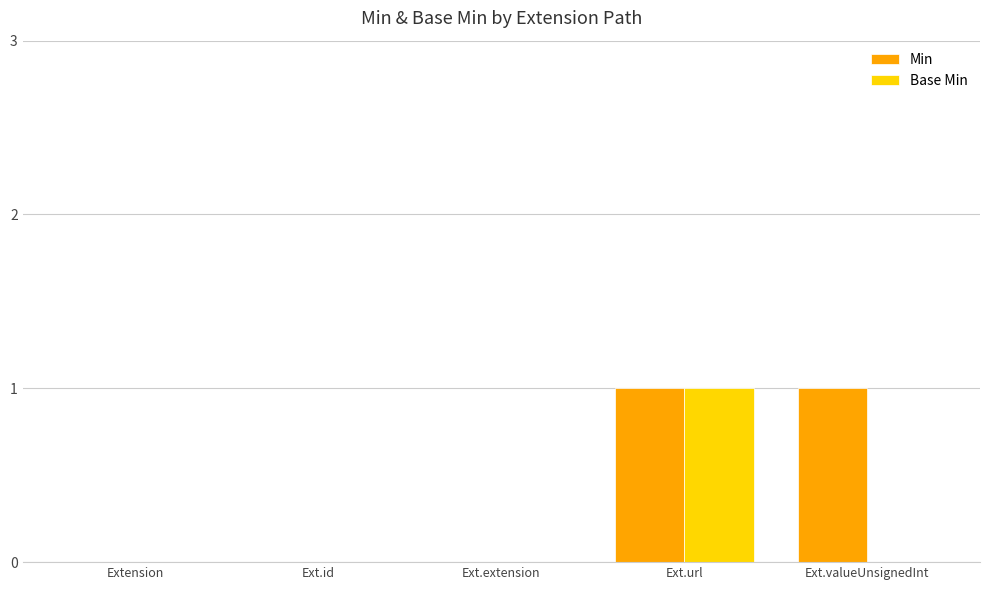

At which label does Base Min reach its peak?

Ext.url